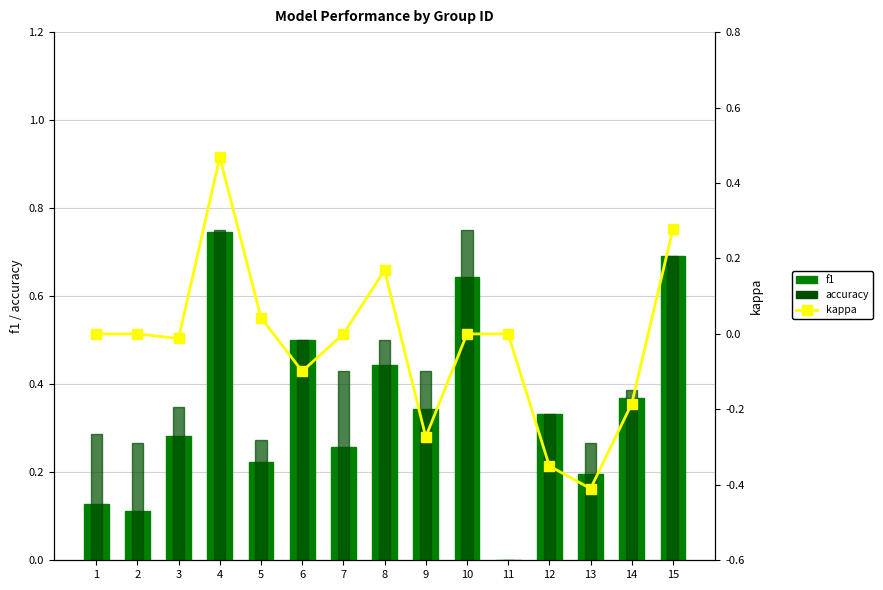

Reading left to right, what are all the values shown in this chart?

f1: 0.1	0.1	0.3	0.7	0.2	0.5	0.3	0.4	0.3	0.6	0.0	0.3	0.2	0.4	0.7
accuracy: 0.3	0.3	0.3	0.8	0.3	0.5	0.4	0.5	0.4	0.8	0.0	0.3	0.3	0.4	0.7
kappa: 0.0	0.0	-0.0	0.5	0.0	-0.1	0.0	0.2	-0.3	0.0	0.0	-0.3	-0.4	-0.2	0.3